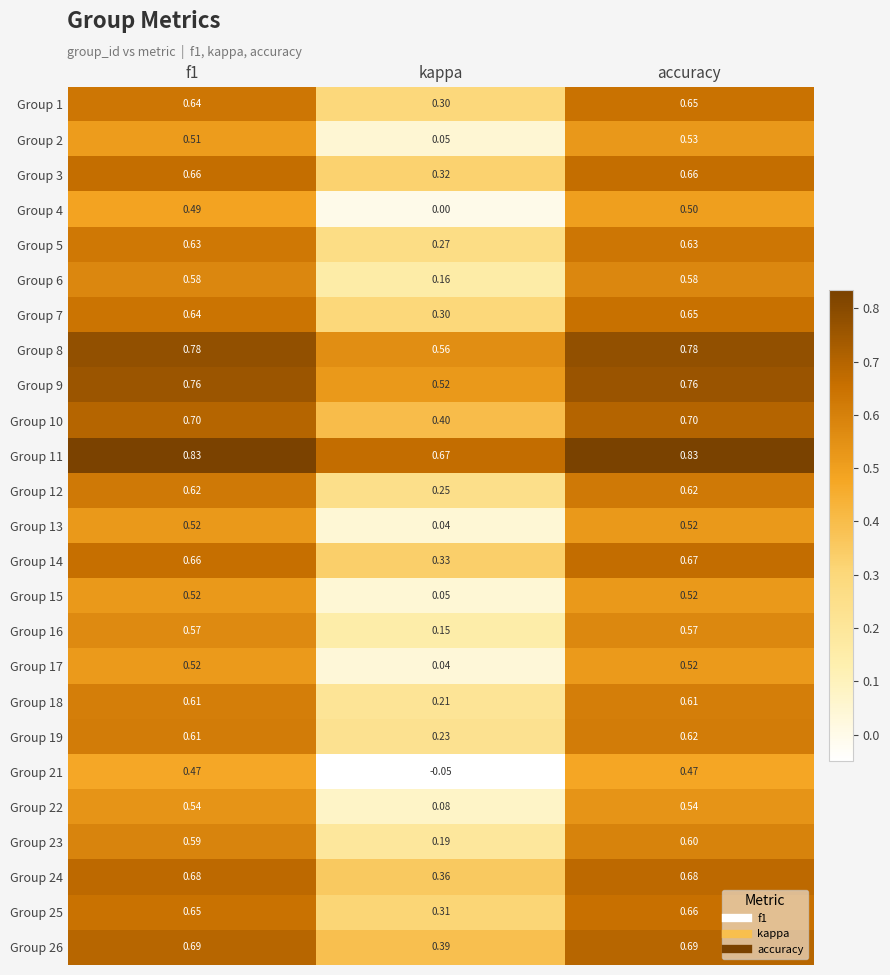

What is the total value across all series at accuracy?

15.6